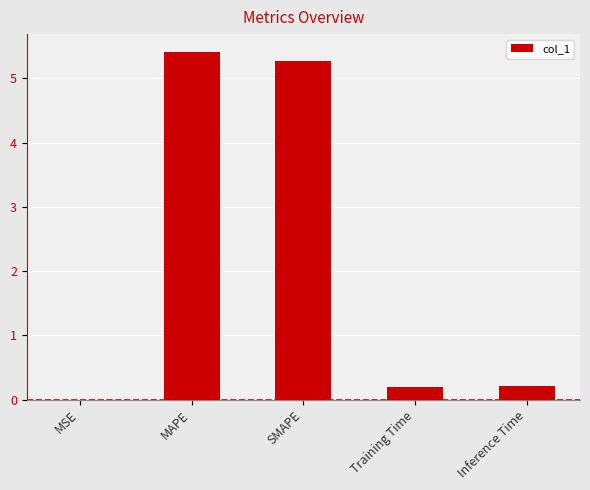

At which category does the chart reach its peak across all series?

MAPE